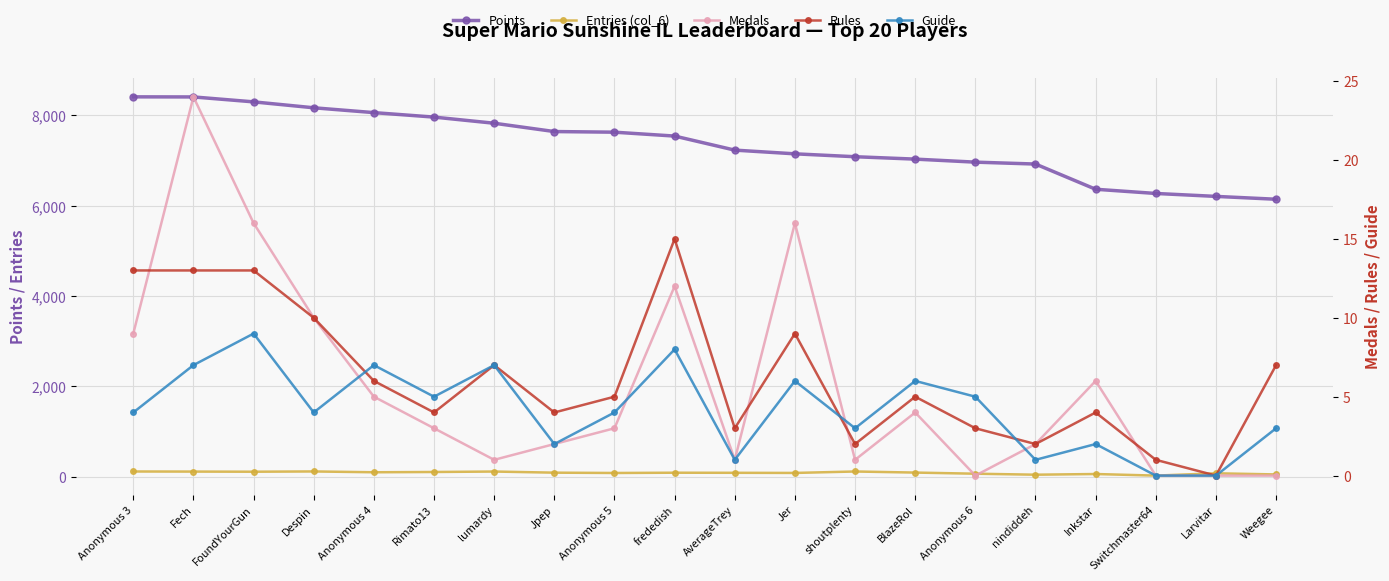

Reading left to right, list all the values displayed in this chart.

Points: 8406	8404	8295	8164	8057	7958	7822	7638	7624	7538	7227	7145	7081	7028	6961	6919	6361	6268	6203	6140
Entries (col_6): 115	113	110	116	98	104	114	89	82	88	86	83	115	91	66	44	59	24	75	50
Medals: 9	24	16	10	5	3	1	2	3	12	1	16	1	4	0	2	6	0	0	0
Rules: 13	13	13	10	6	4	7	4	5	15	3	9	2	5	3	2	4	1	0	7
Guide: 4	7	9	4	7	5	7	2	4	8	1	6	3	6	5	1	2	0	0	3